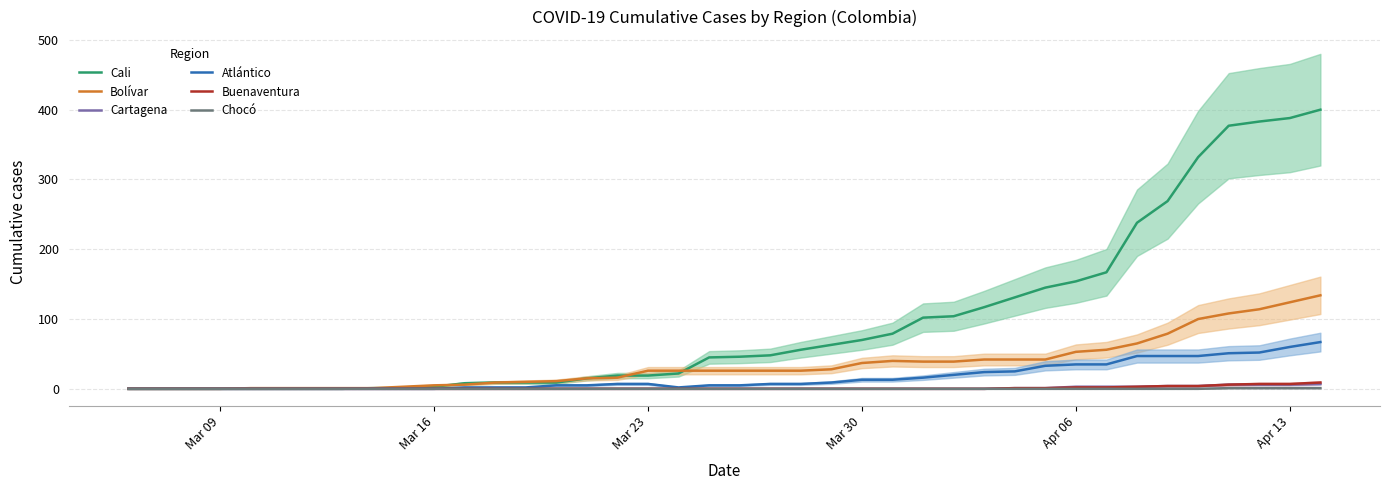

Which series has the largest total across all categories?

Cali